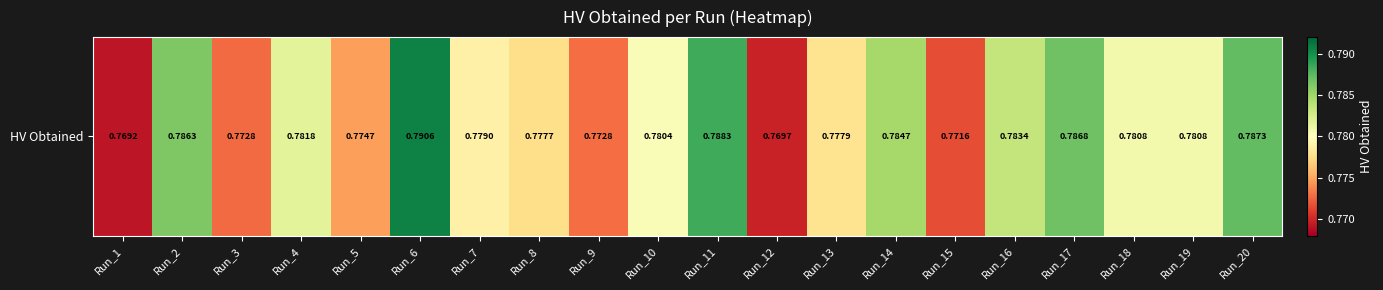

What value does the data have at Run_13?

0.8